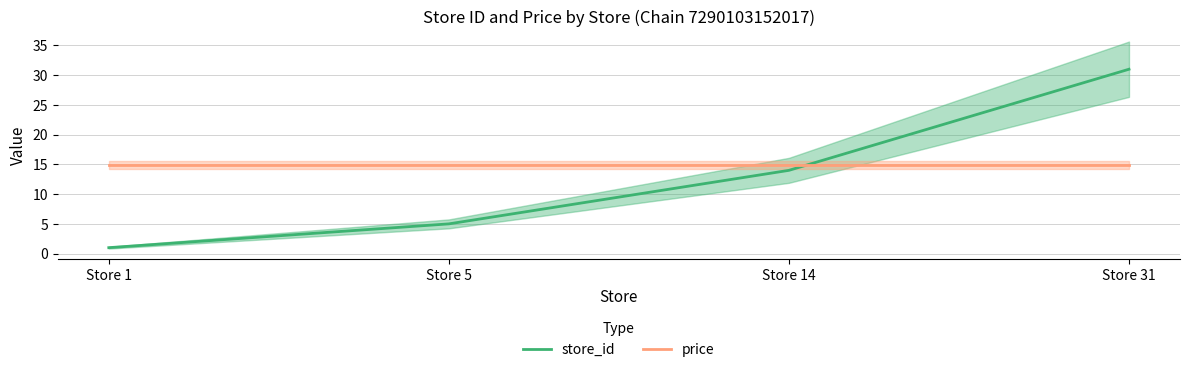

How many lines are shown in the chart?

2